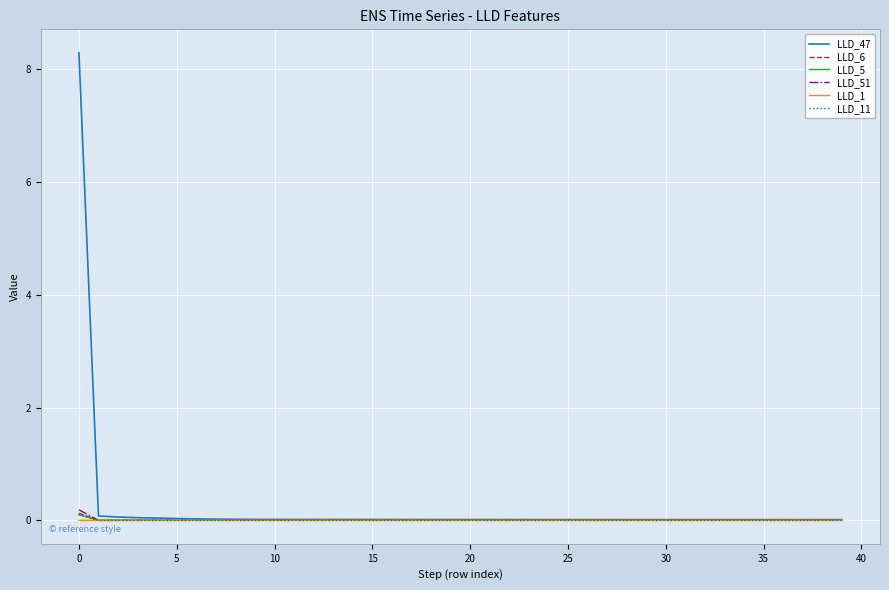

What is the greatest value displayed?

8.3